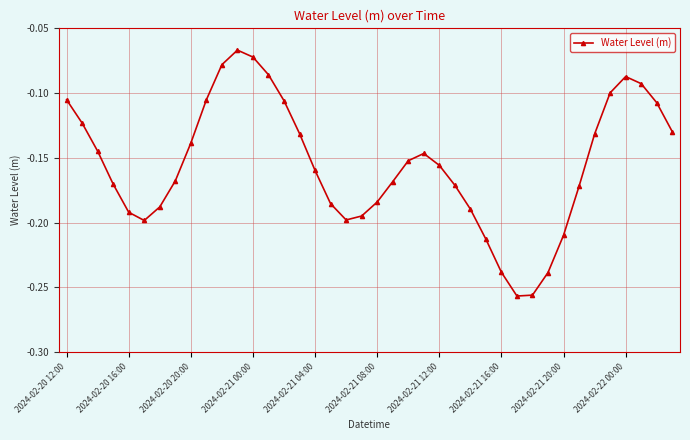

True or false: the data has more than 1 interior local peaks.

True